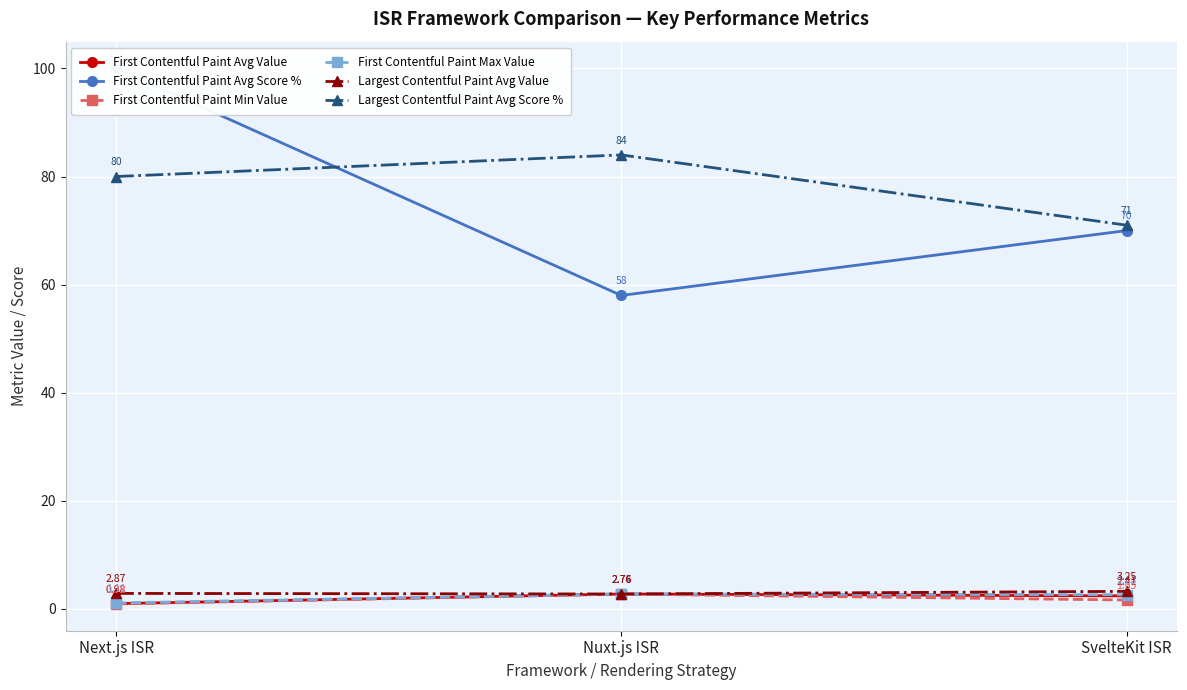

What is the value of the First Contentful Paint Avg Value point at the 2nd from the left?

2.8